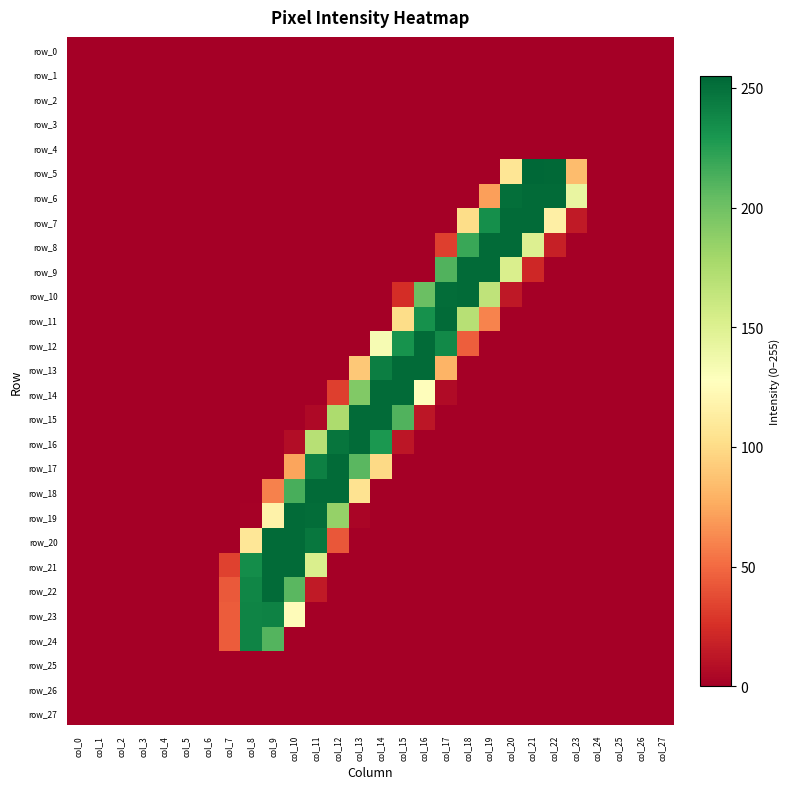

Is it true that row_11 equals 143 at col_20?

False